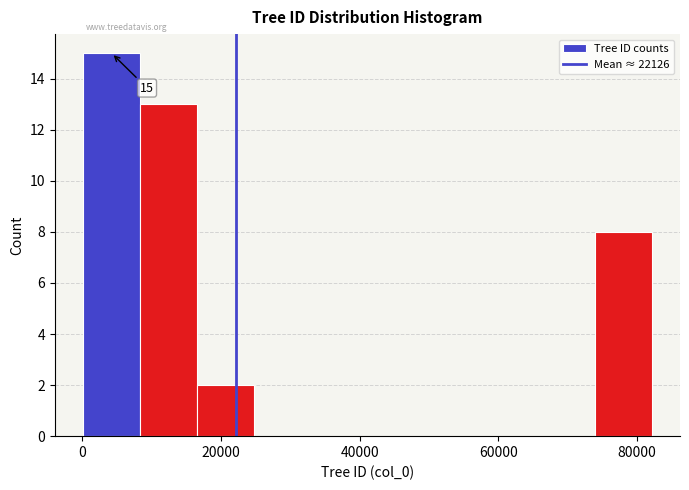

Over which range of the x-axis is the bar tallest?

0 to 8000